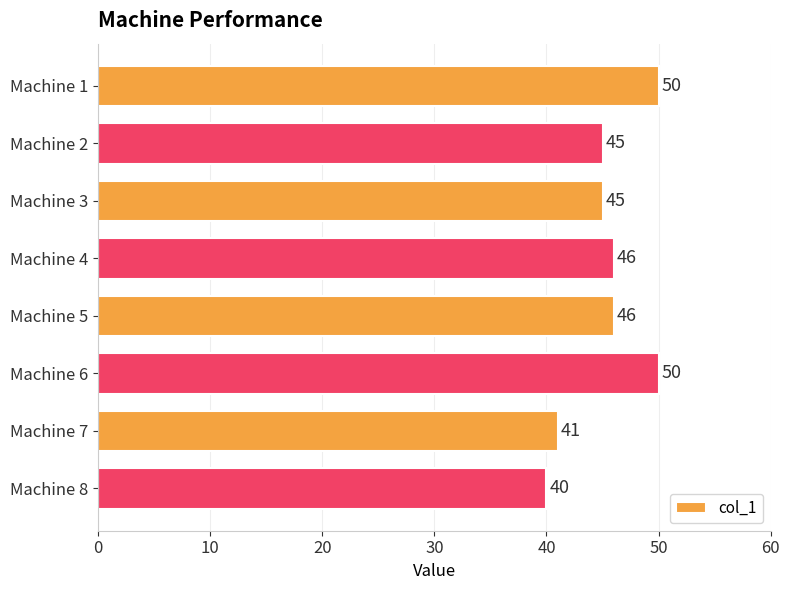

How many data points are less than 46?

4